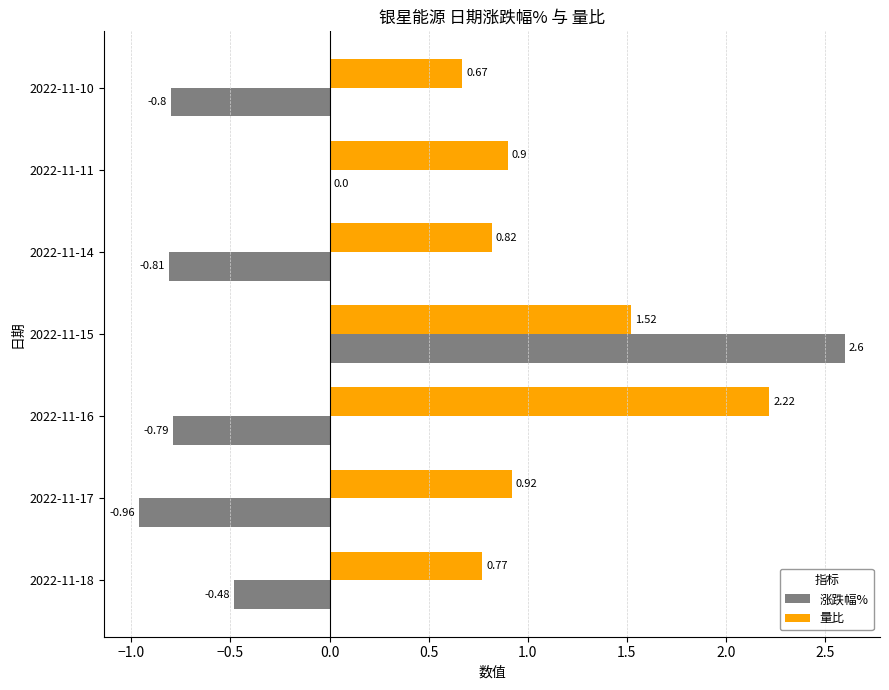

Which series has the largest total across all categories?

量比